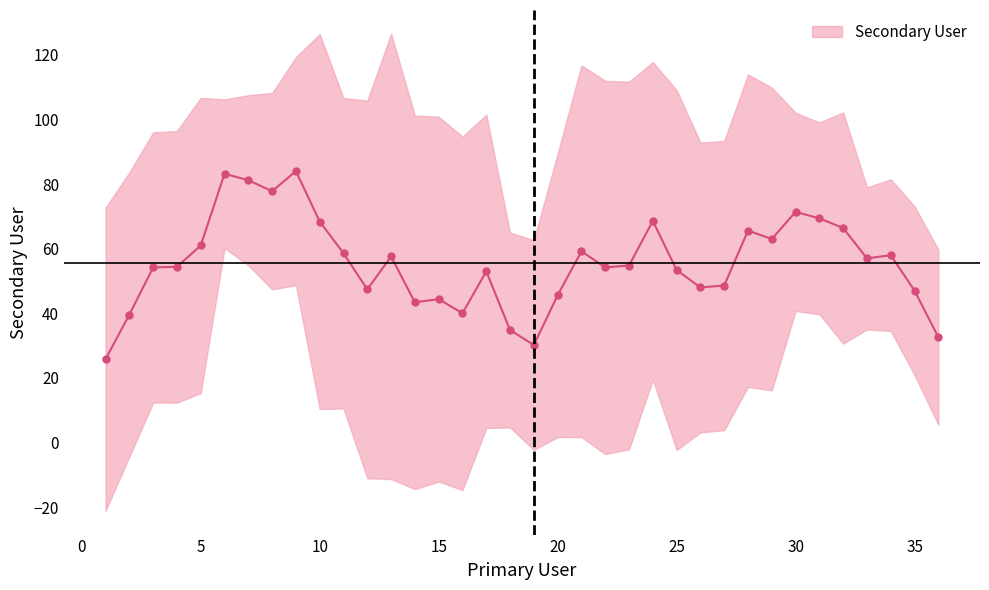

Does the chart display data point markers on the line(s)?

Yes